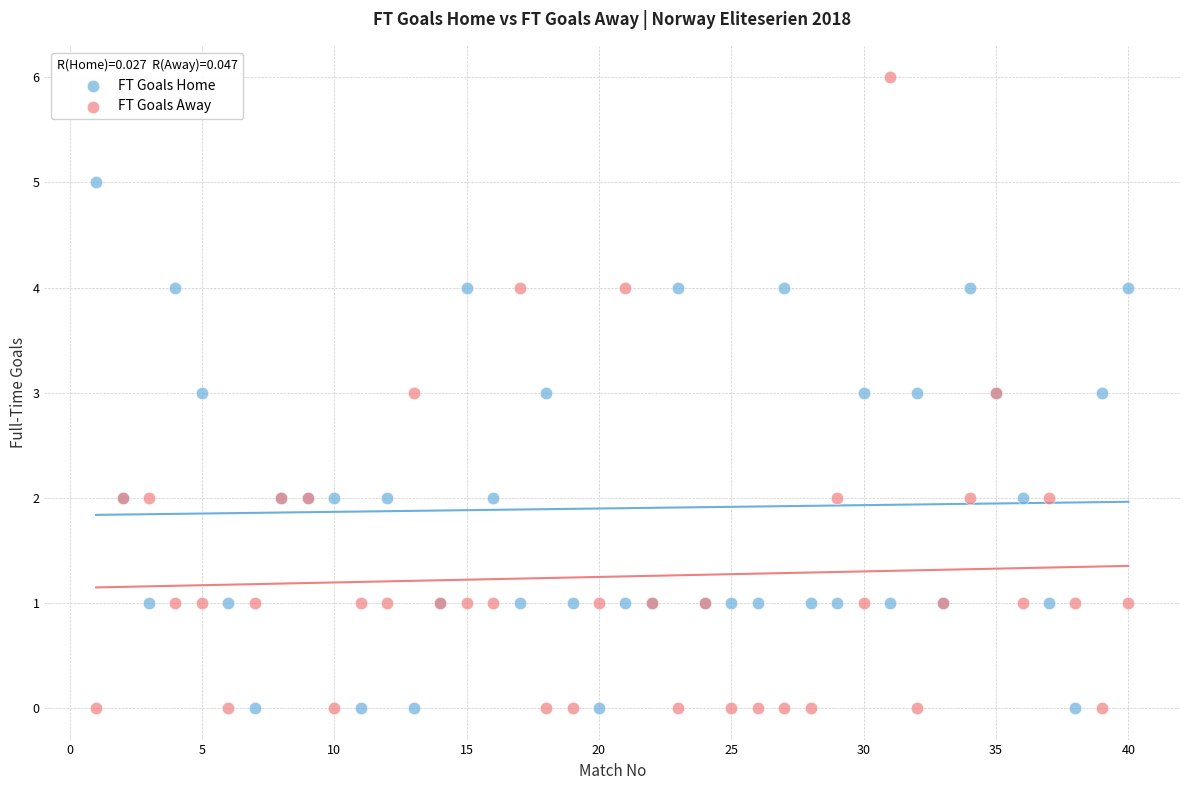

Which series reaches the maximum Y coordinate?

FT Goals Away